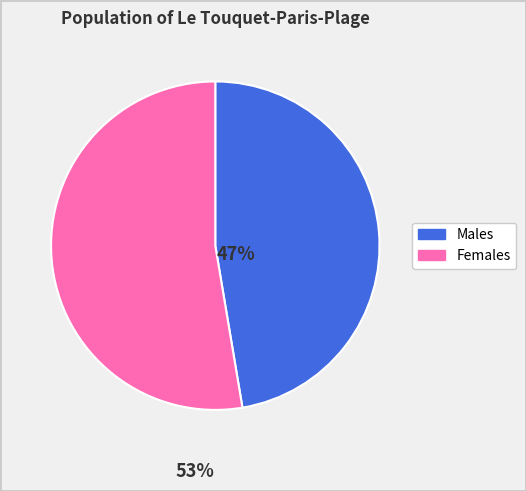

Does any single category account for the majority?

Yes